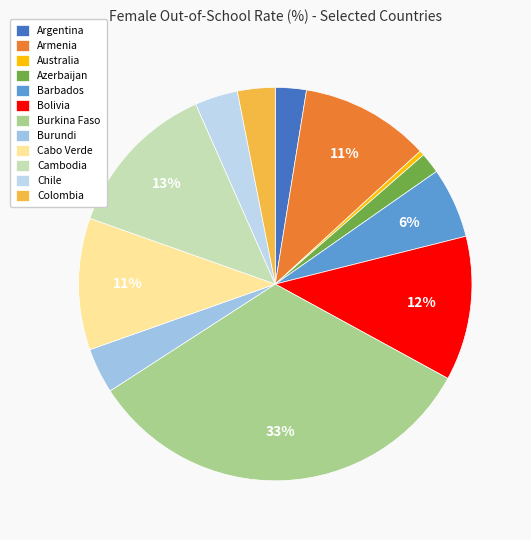

Rank the categories by value from lowest to highest.

Australia, Azerbaijan, Argentina, Colombia, Chile, Burundi, Barbados, Armenia, Cabo Verde, Bolivia, Cambodia, Burkina Faso